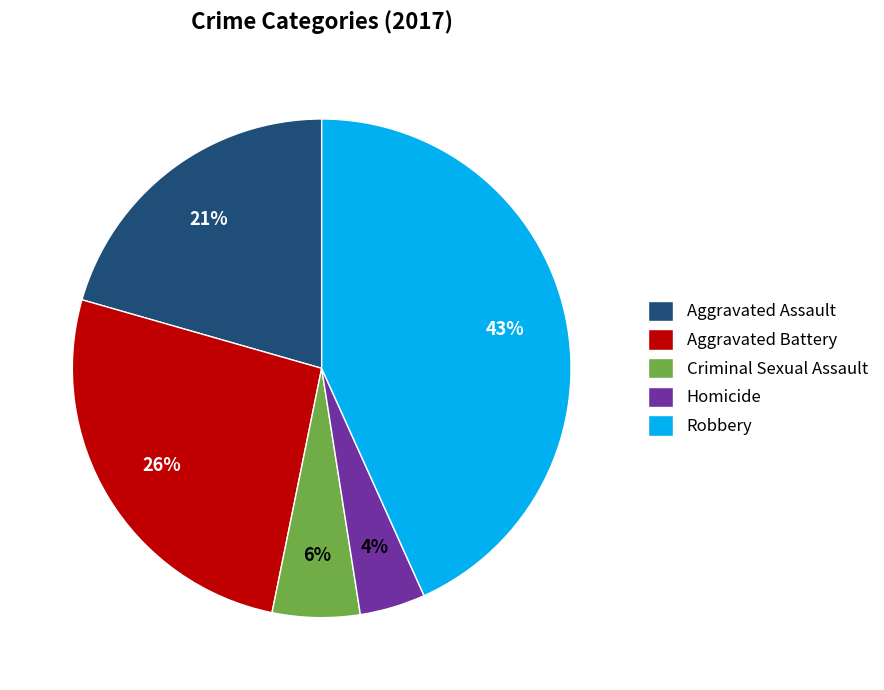

Between Robbery and Homicide, which is larger?

Robbery